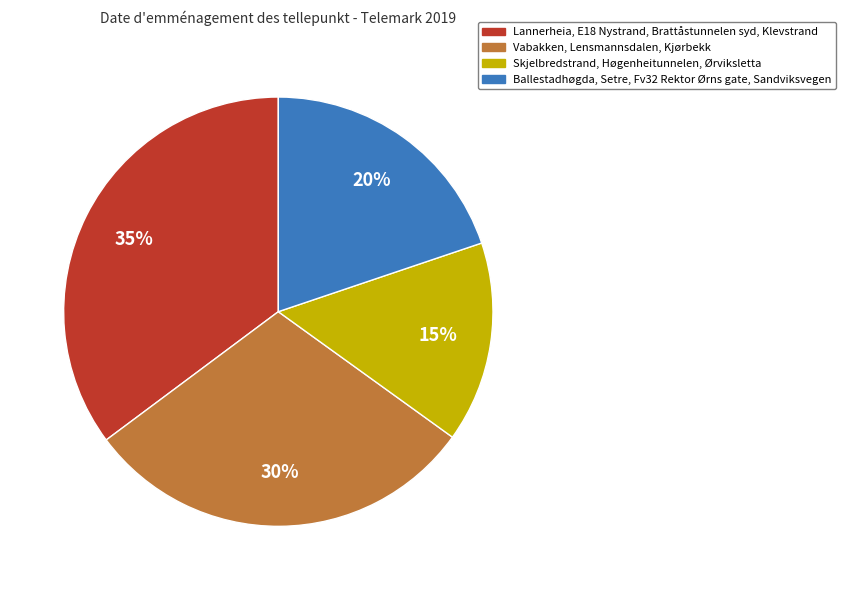

To the nearest percent, what is the difference between the largest and smallest slice percentages?

20%